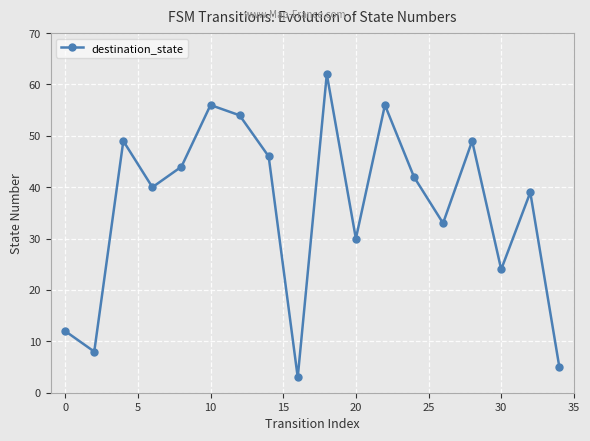

How many points are higher than both their immediate neighbors (excluding endpoints)?

6